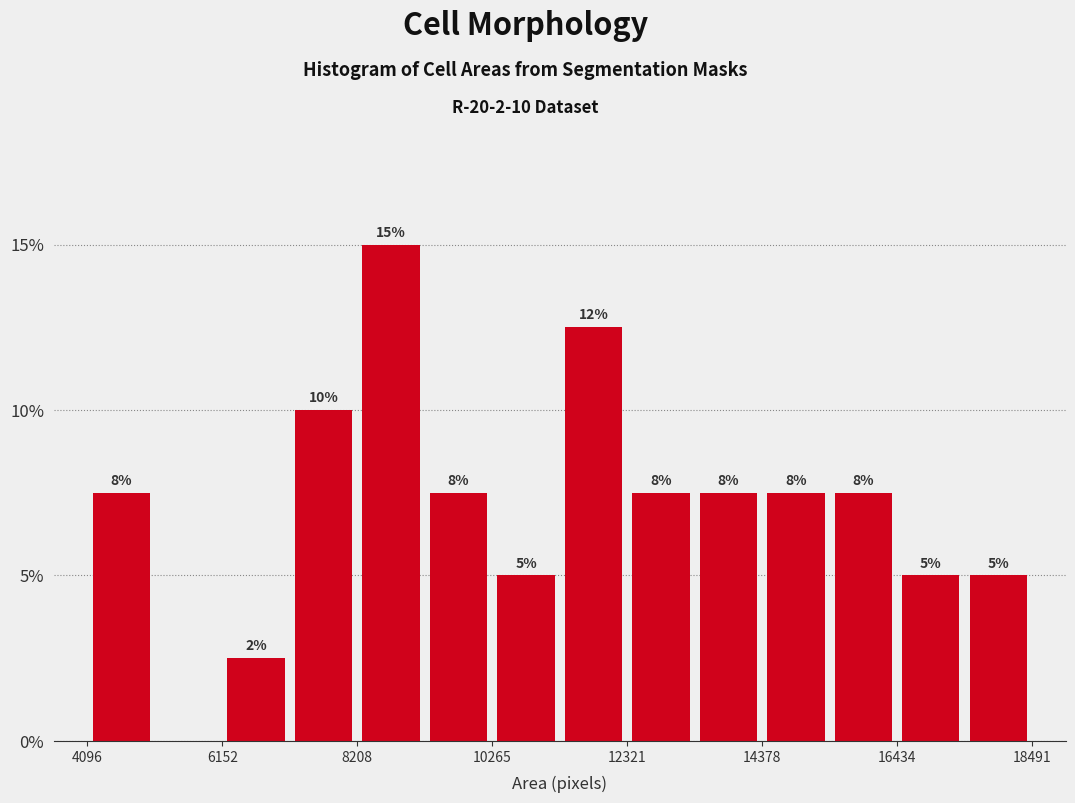

Read against the x-axis, roughly where is the centre of the tallest bar?

8500